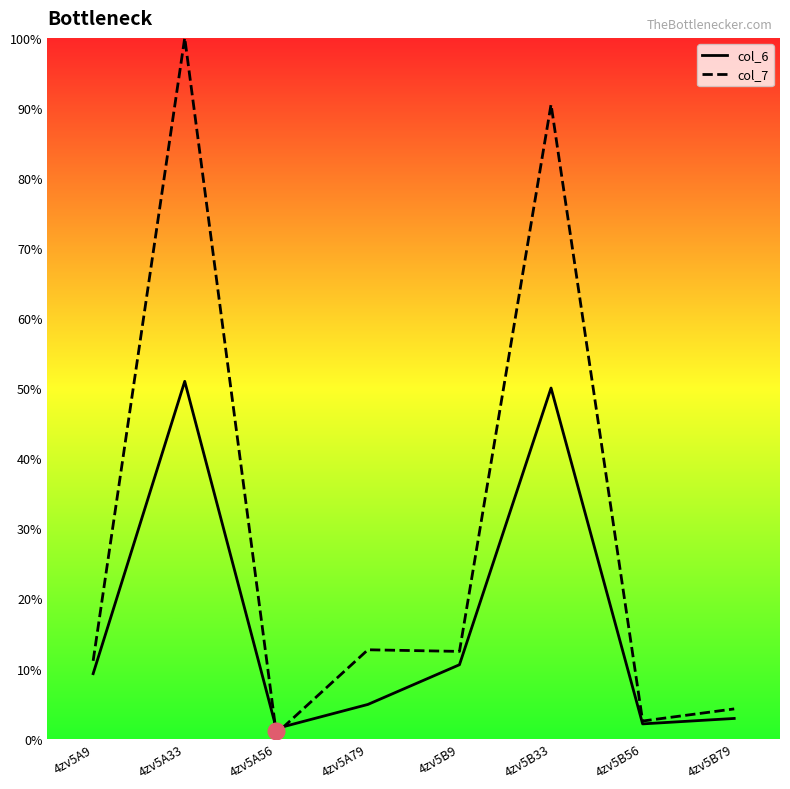

Rank the series at 4zv5A33 from lowest to highest value.

col_6, col_7